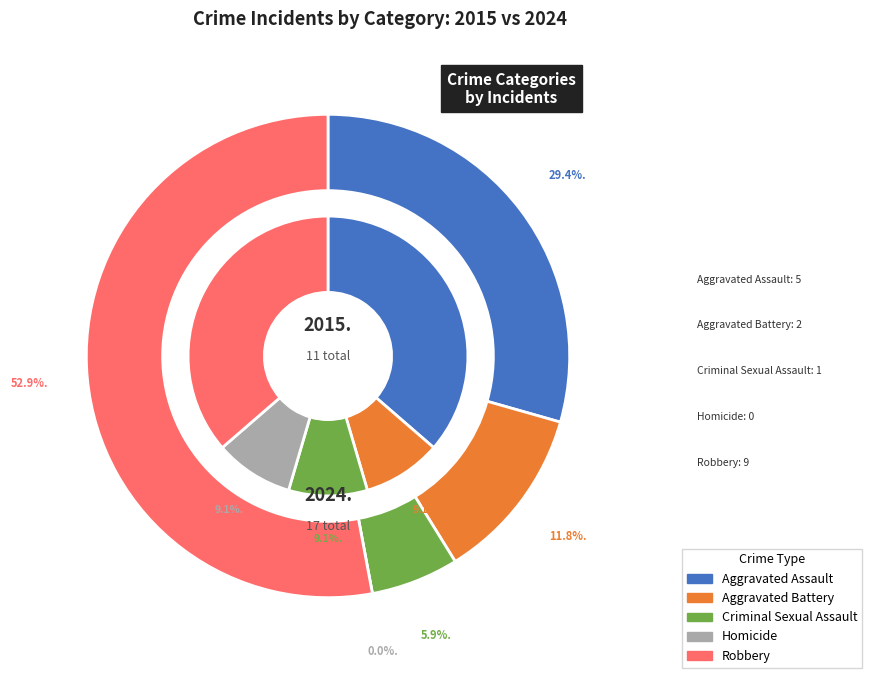

Which series has the widest spread of values?

values_2024